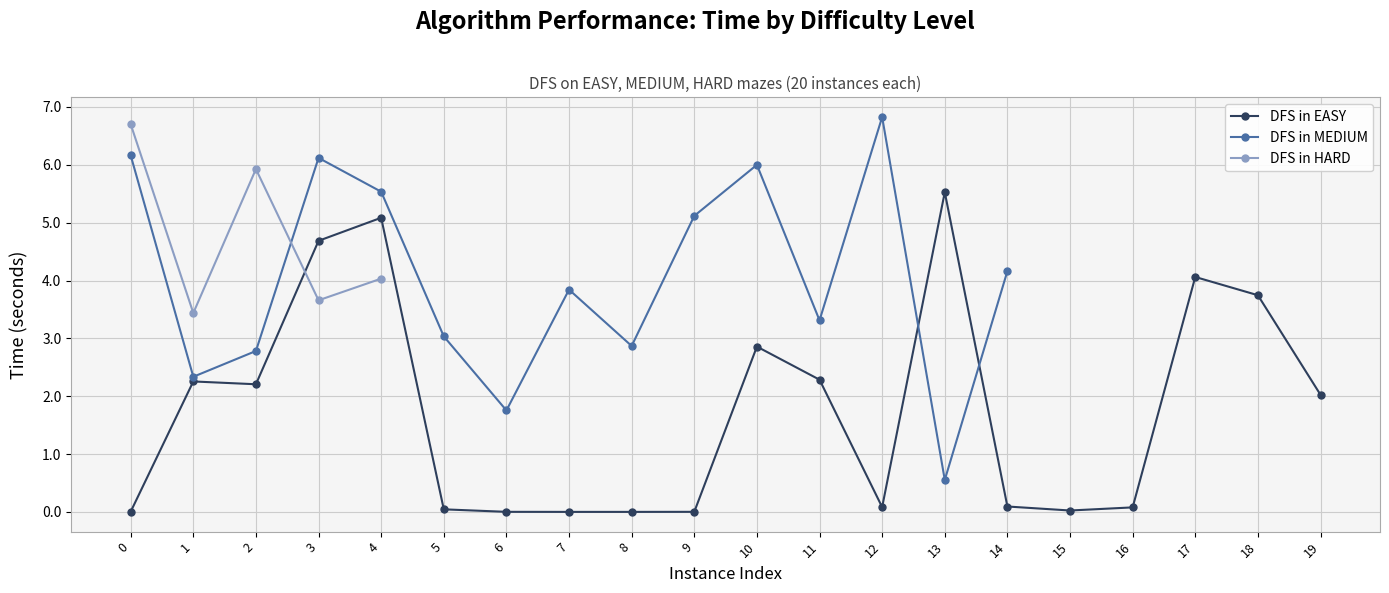

How many categories are shown in the chart?

20